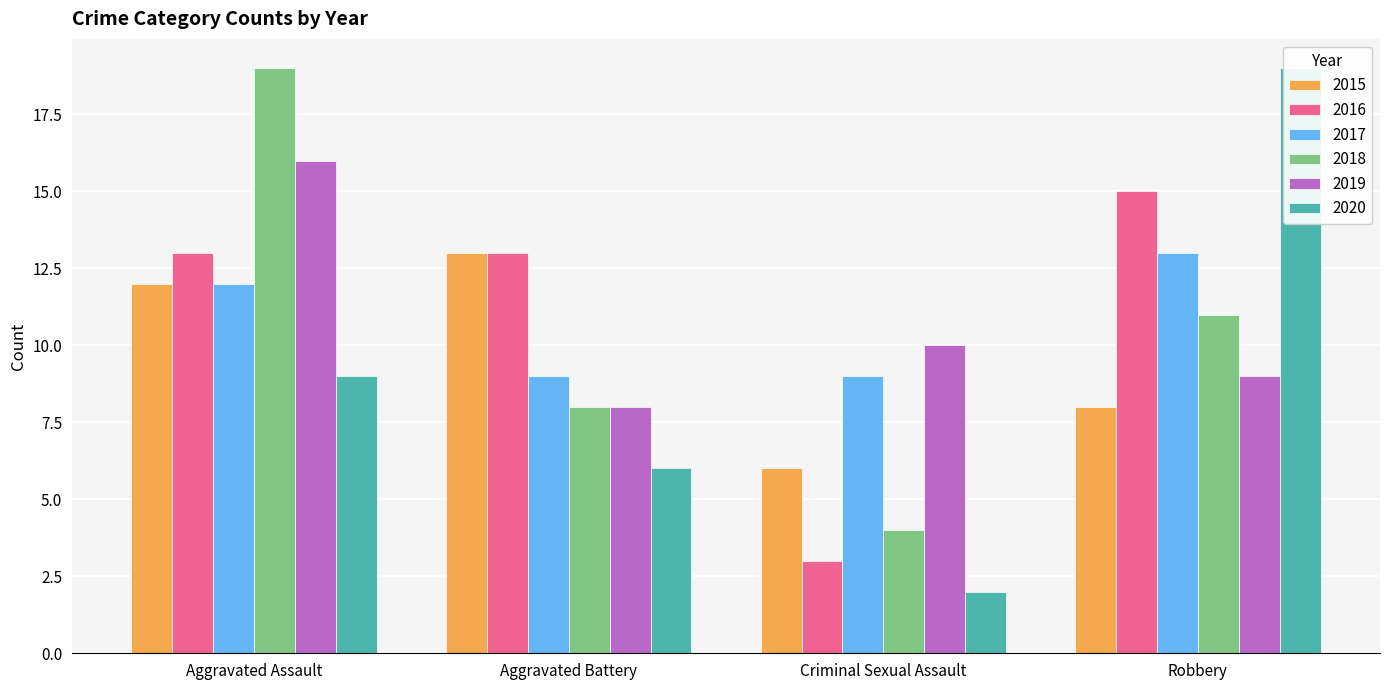

List the labels in order of 2018 value, smallest first.

Criminal Sexual Assault, Aggravated Battery, Robbery, Aggravated Assault